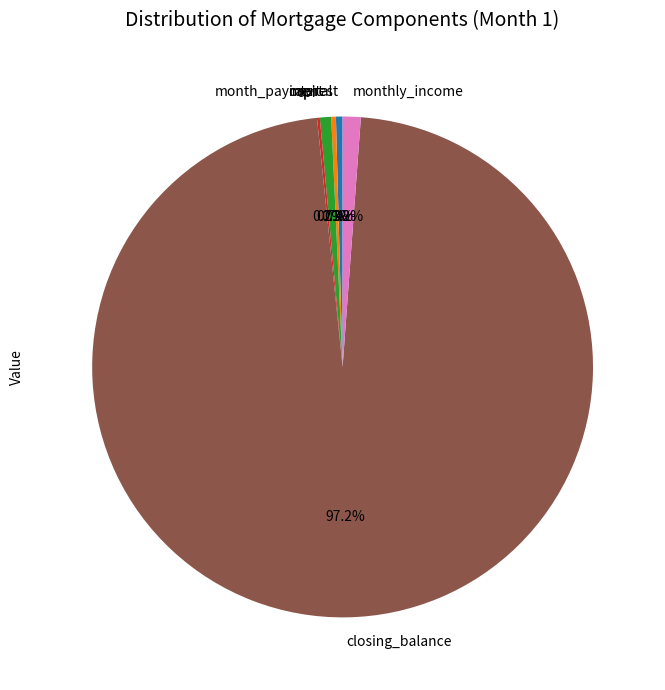

Is there a majority slice in this chart?

Yes